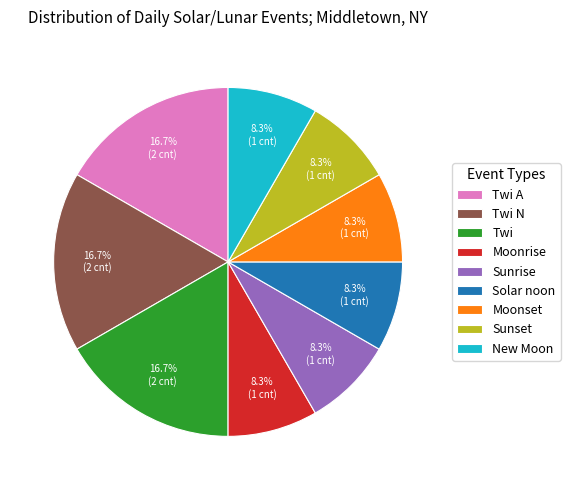

True or false: Moonset accounts for 1% of the total.

False